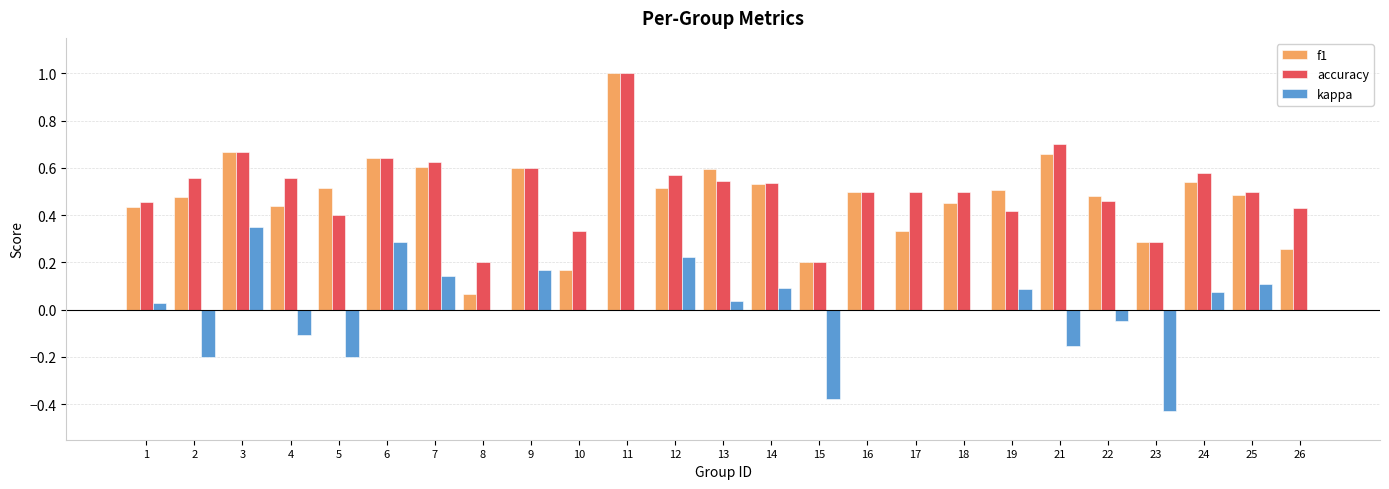

At which category does the chart reach its peak across all series?

11